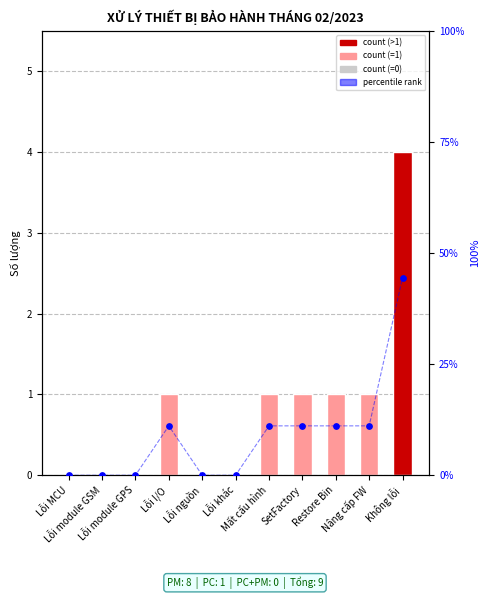

Is the value of percentile rank at Không lỗi greater than the value of count at Lỗi khác?

Yes